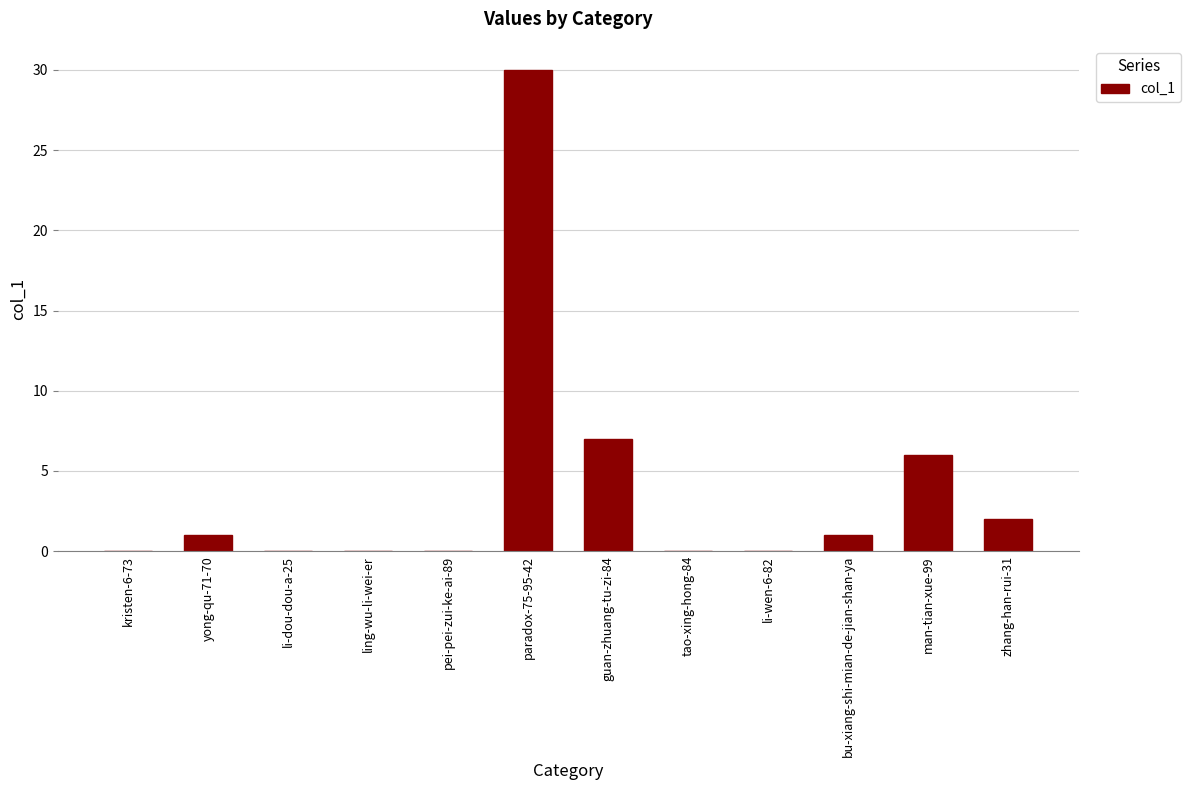

At which label is the value closest to 15?

guan-zhuang-tu-zi-84